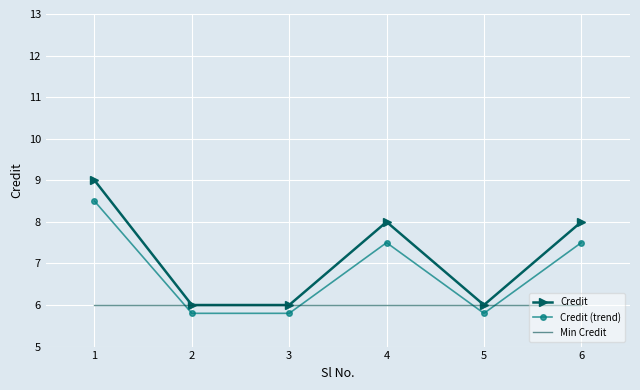

Rank the series at 1 from lowest to highest value.

Min Credit, Credit (trend), Credit